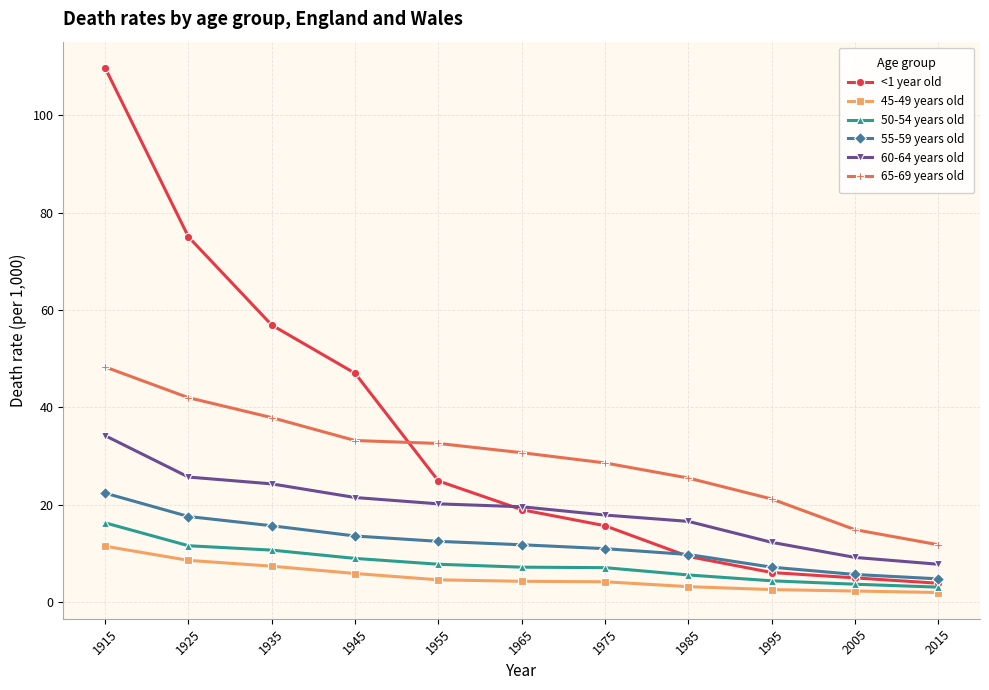

Where do 65-69 years old and <1 year old first cross each other?

1945 and 1955